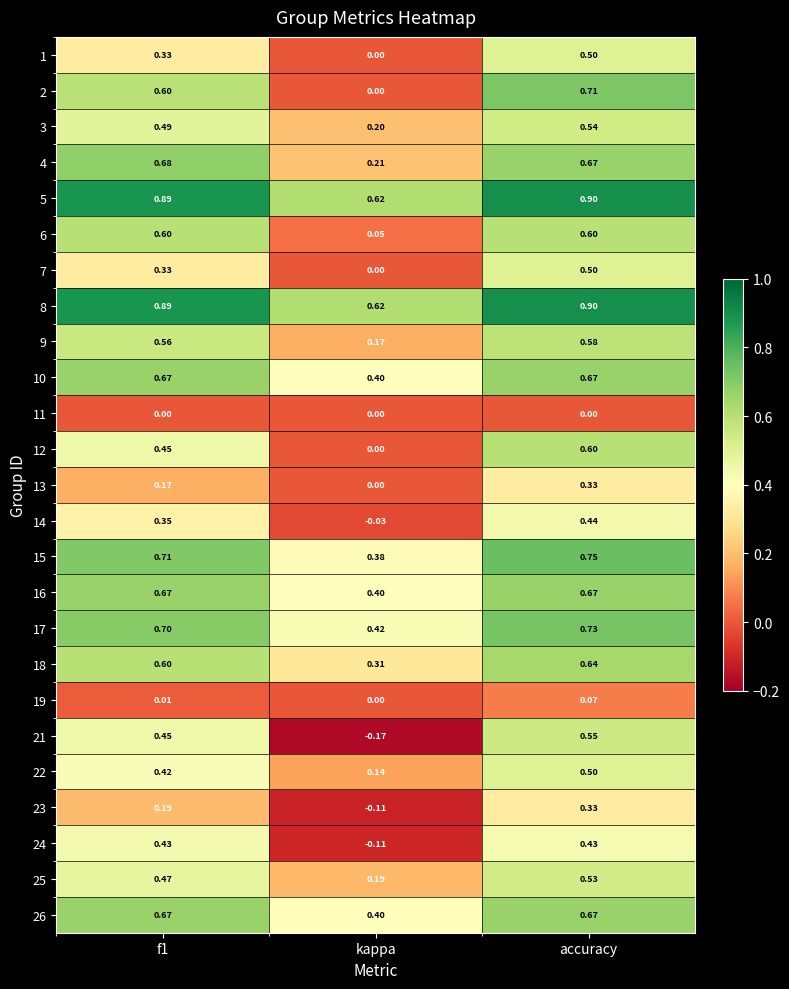

Which series has the widest spread of values?

21